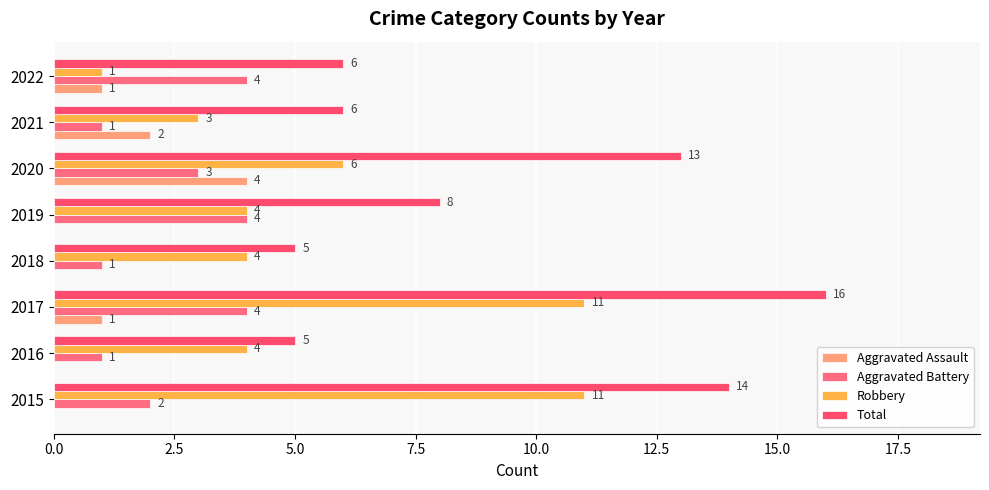

How many distinct data groups are displayed?

4